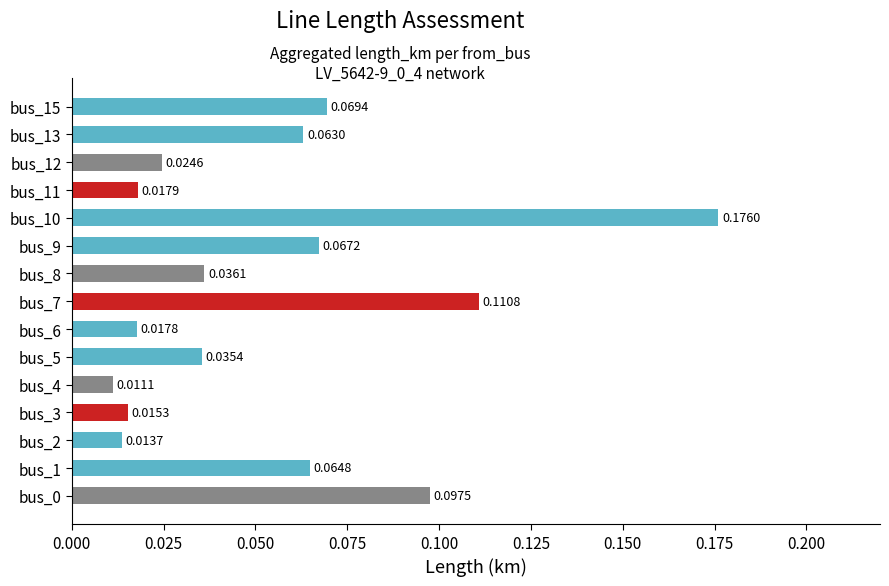

Between bus_13 and bus_15, which is larger?

bus_15